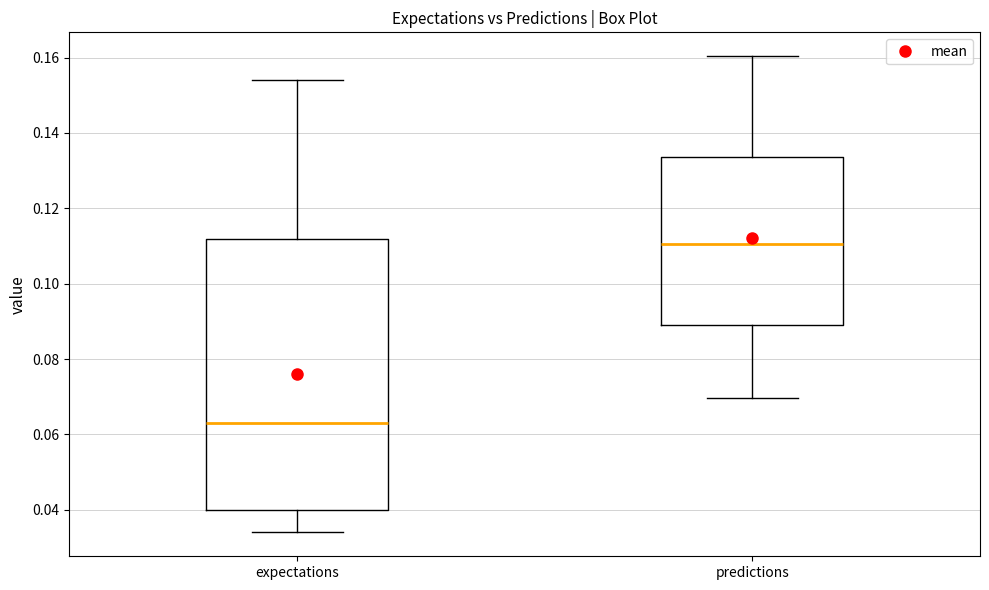

Which box's median line is the lowest?

expectations